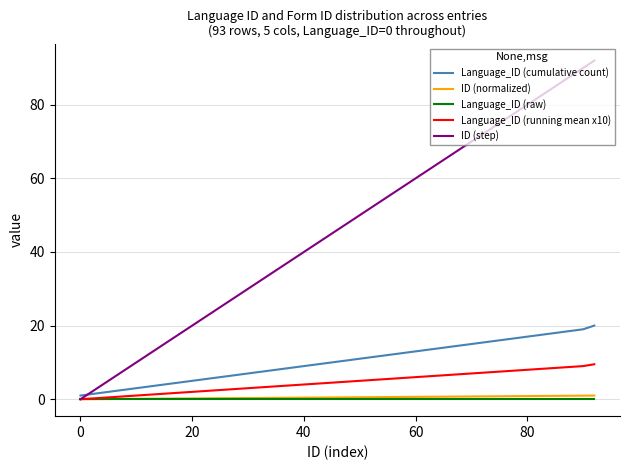

Which series has the widest spread of values?

ID (step)